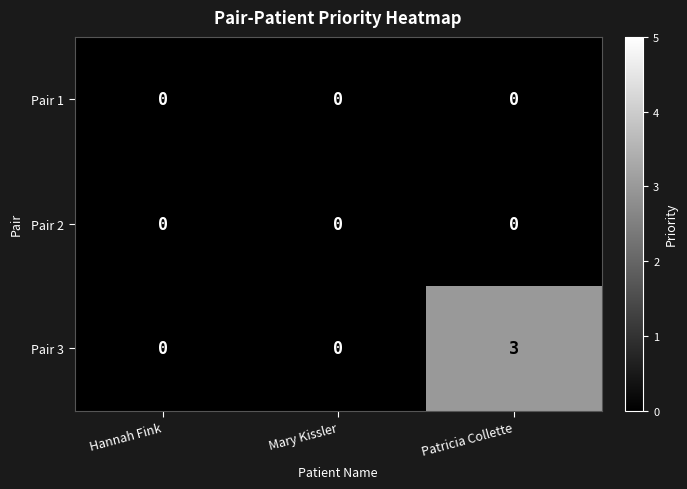

What is the sum of all Pair 3 values?

3